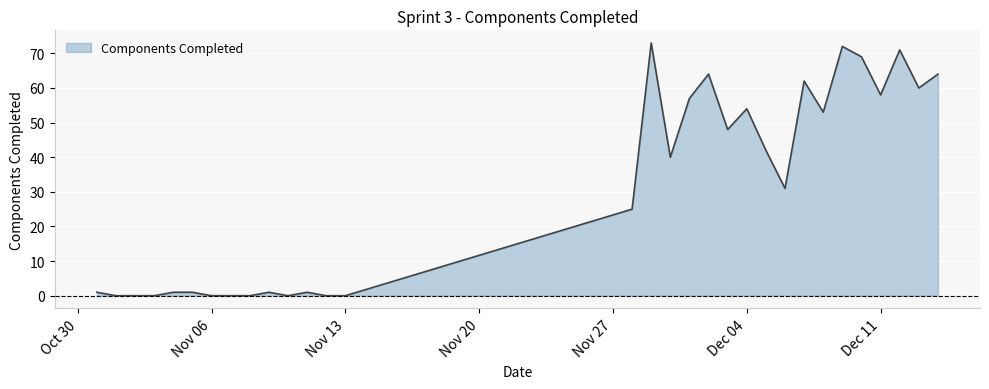

What is the maximum value shown in the chart?

73